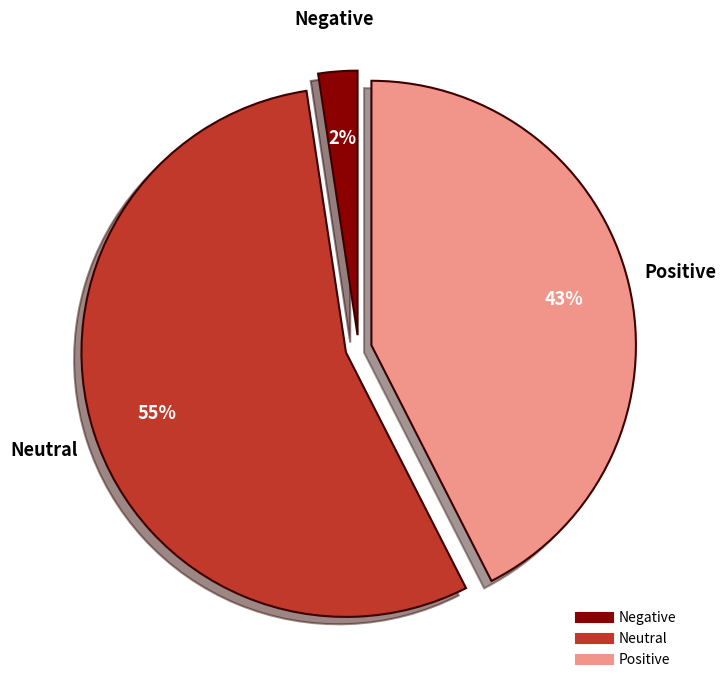

To the nearest percent, what percentage of the pie is Neutral?

55%